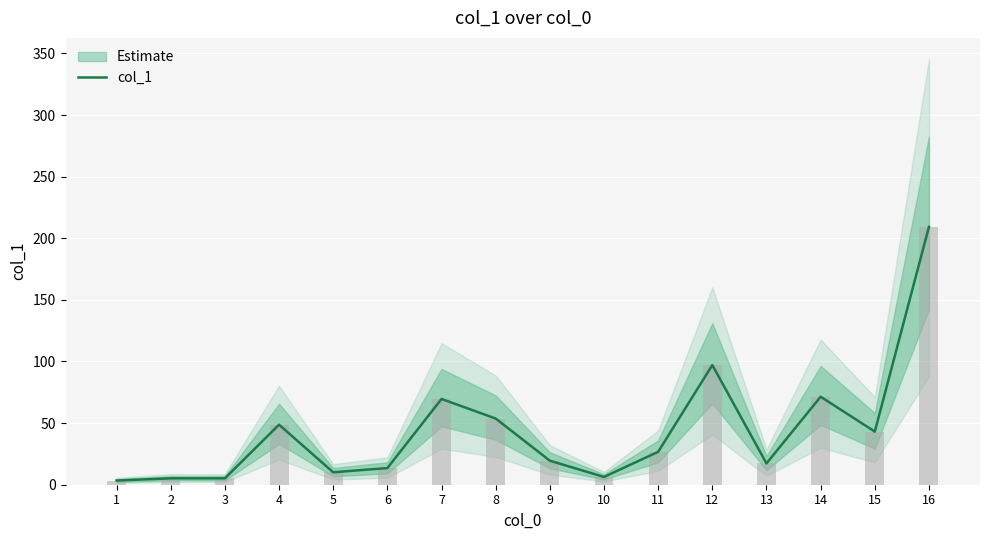

The value at 10 is 6.3. True or false?

True